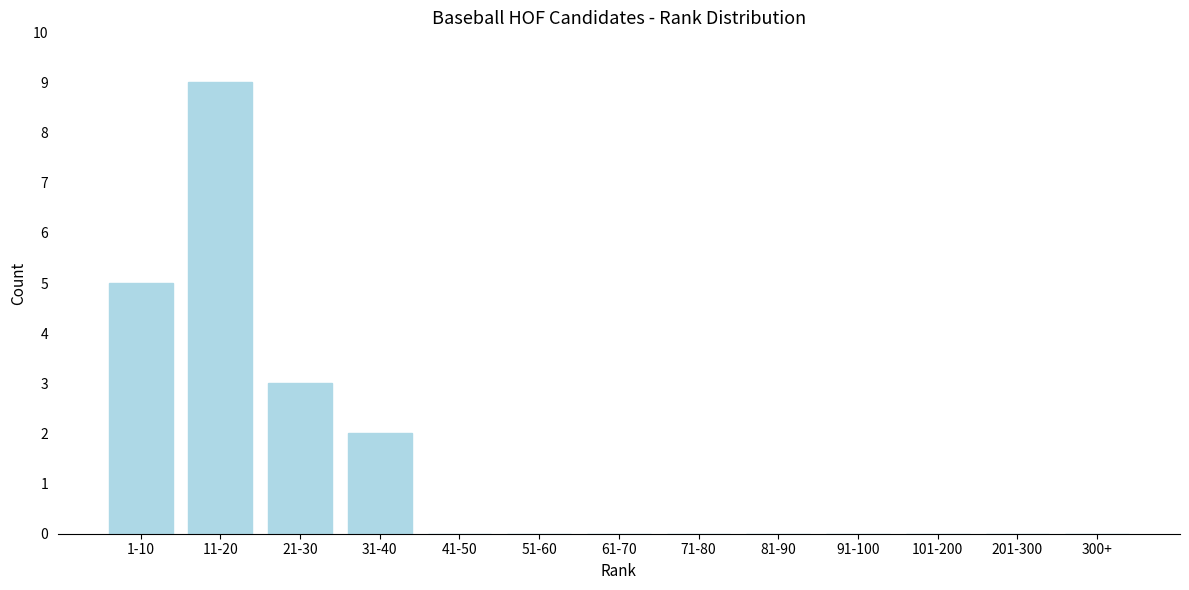

Reading left to right, list all the values displayed in this chart.

1-10=5	11-20=9	21-30=3	31-40=2	41-50=0	51-60=0	61-70=0	71-80=0	81-90=0	91-100=0	101-200=0	201-300=0	300+=0